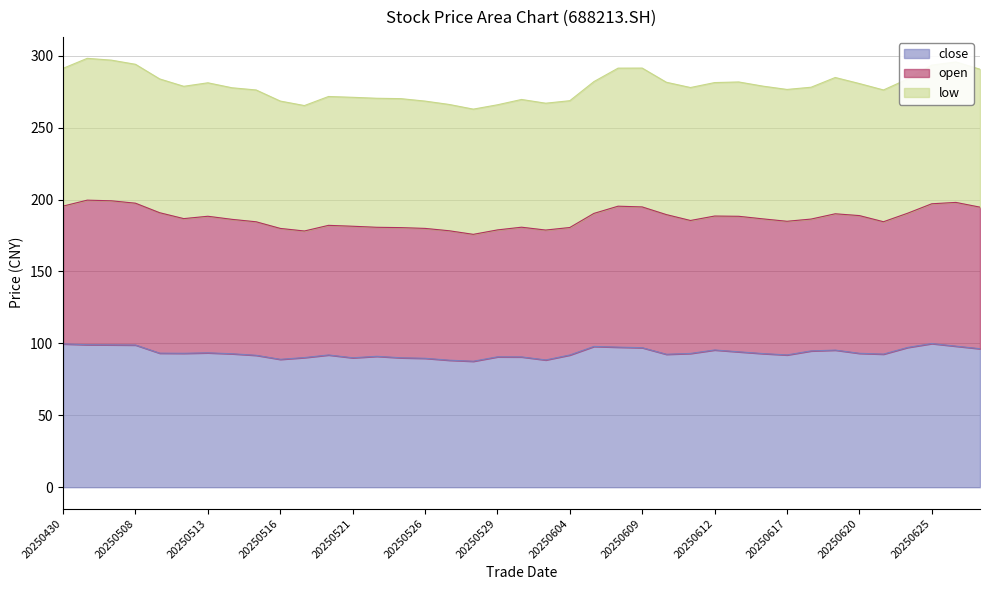

The value of low at 20250611 is 482.4. True or false?

False